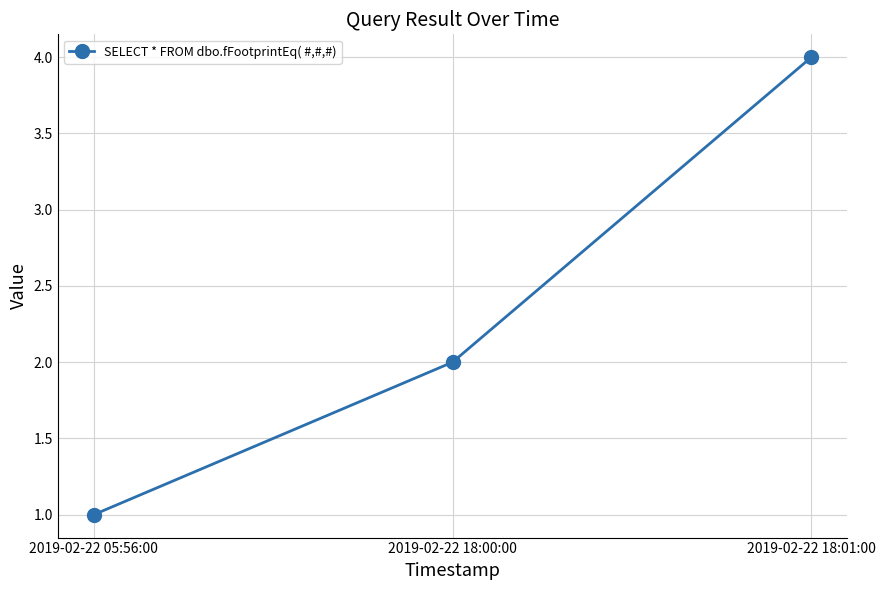

How many distinct data groups are displayed?

1